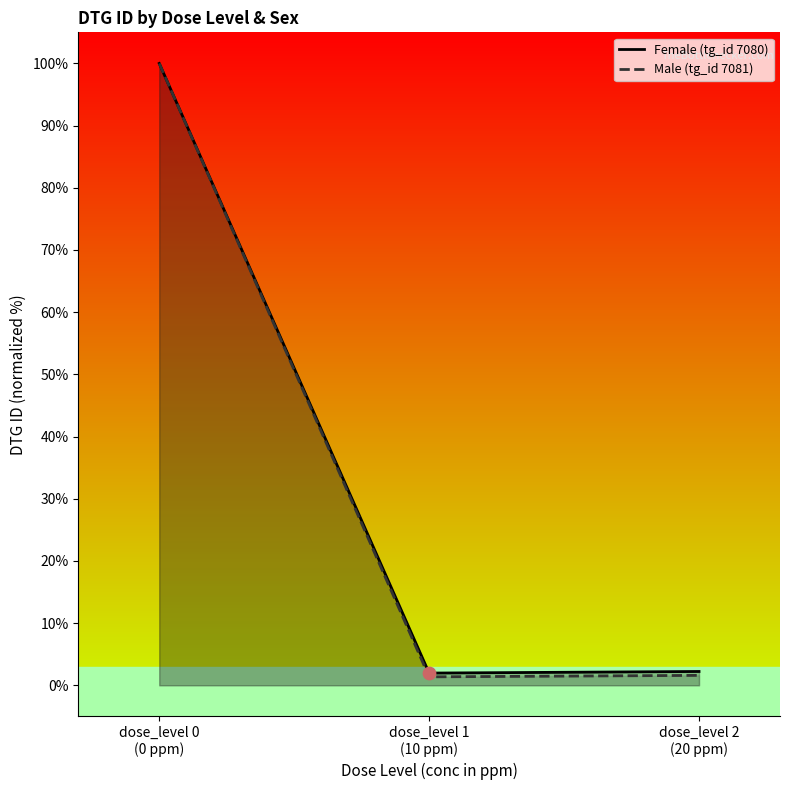

Which series reaches the minimum Y coordinate?

Male (tg_id 7081)